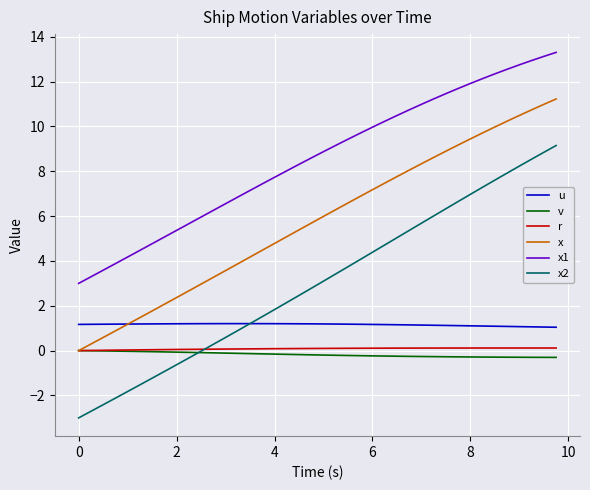

Which series has the largest range (max minus min)?

x2